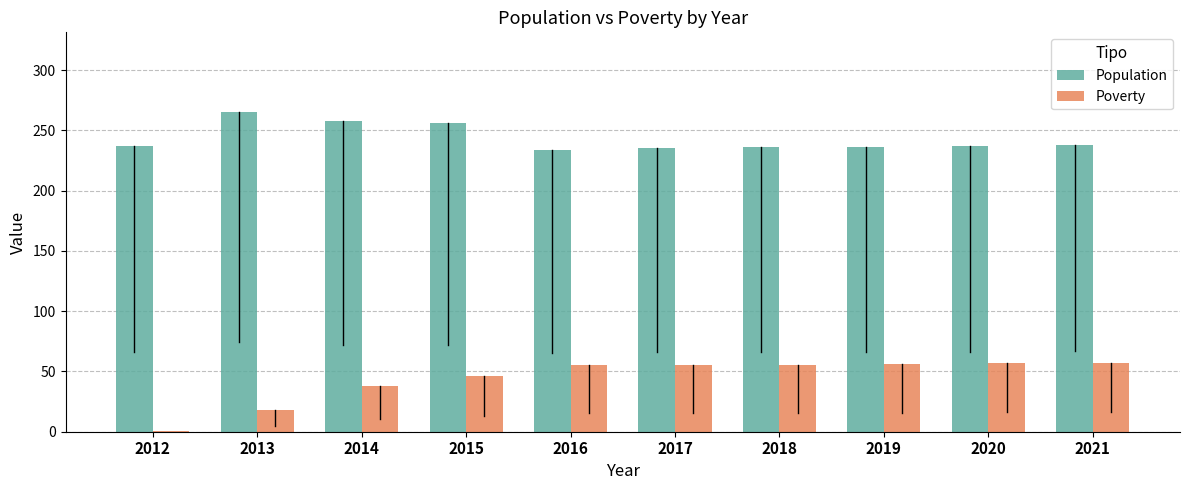

Read the Poverty value at 2014, to the nearest 5.

40